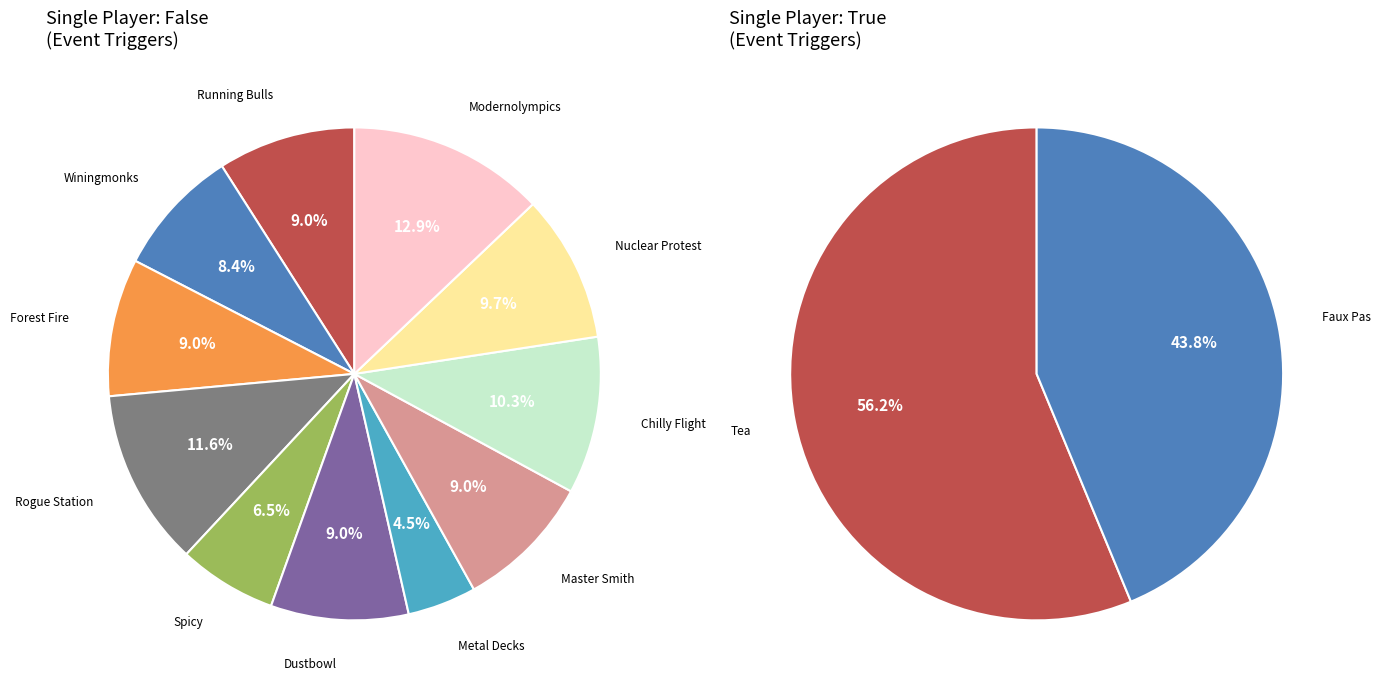

Does any single category account for the majority?

No